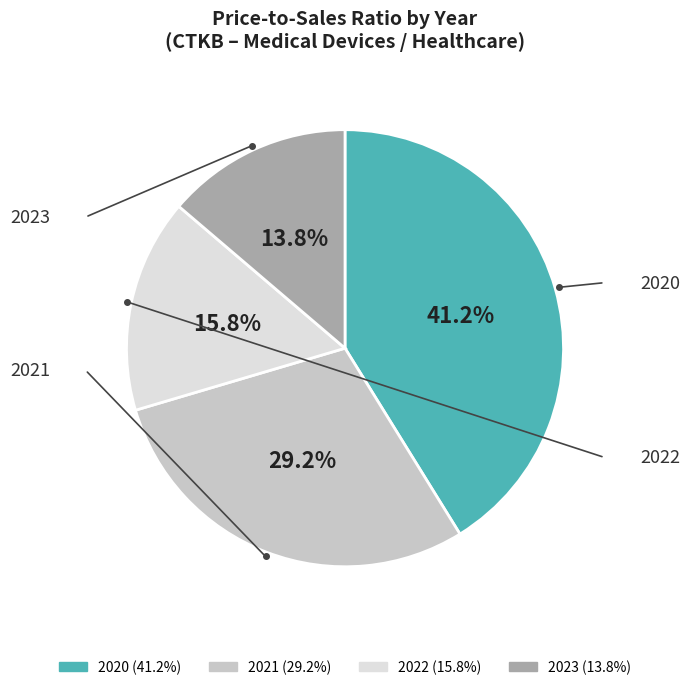

Is there a majority slice in this chart?

No